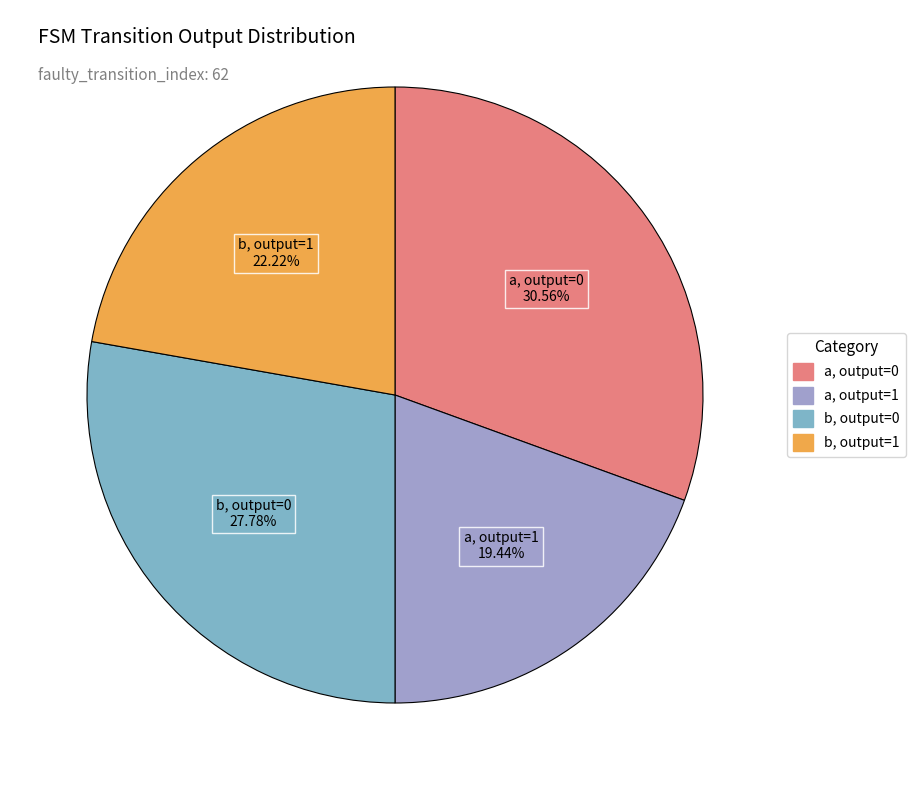

To the nearest percent, what is the average slice percentage?

25%